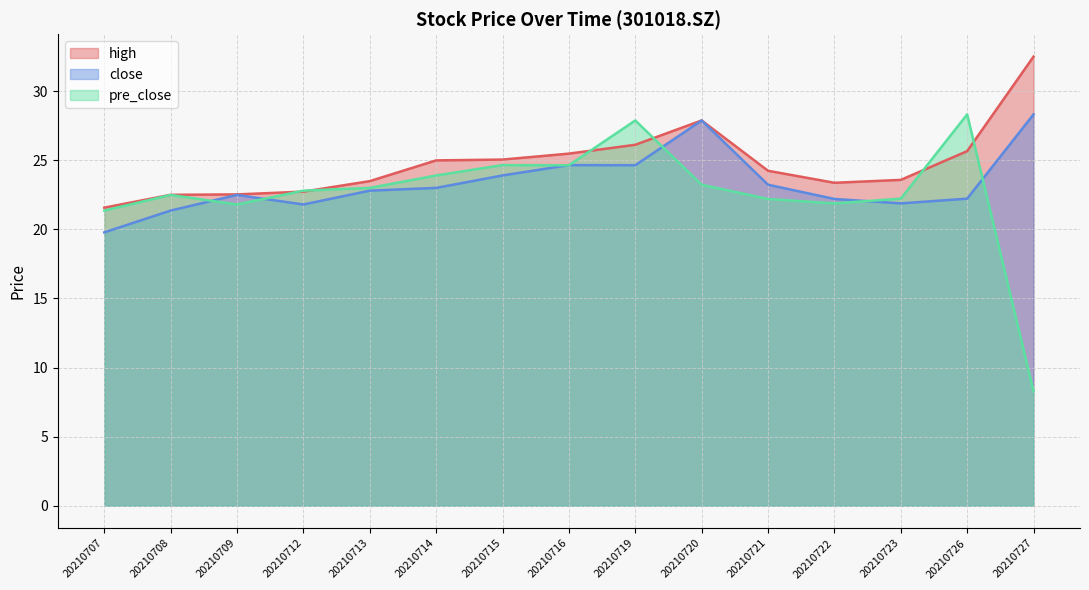

True or false: high has more than 2 interior local peaks.

False